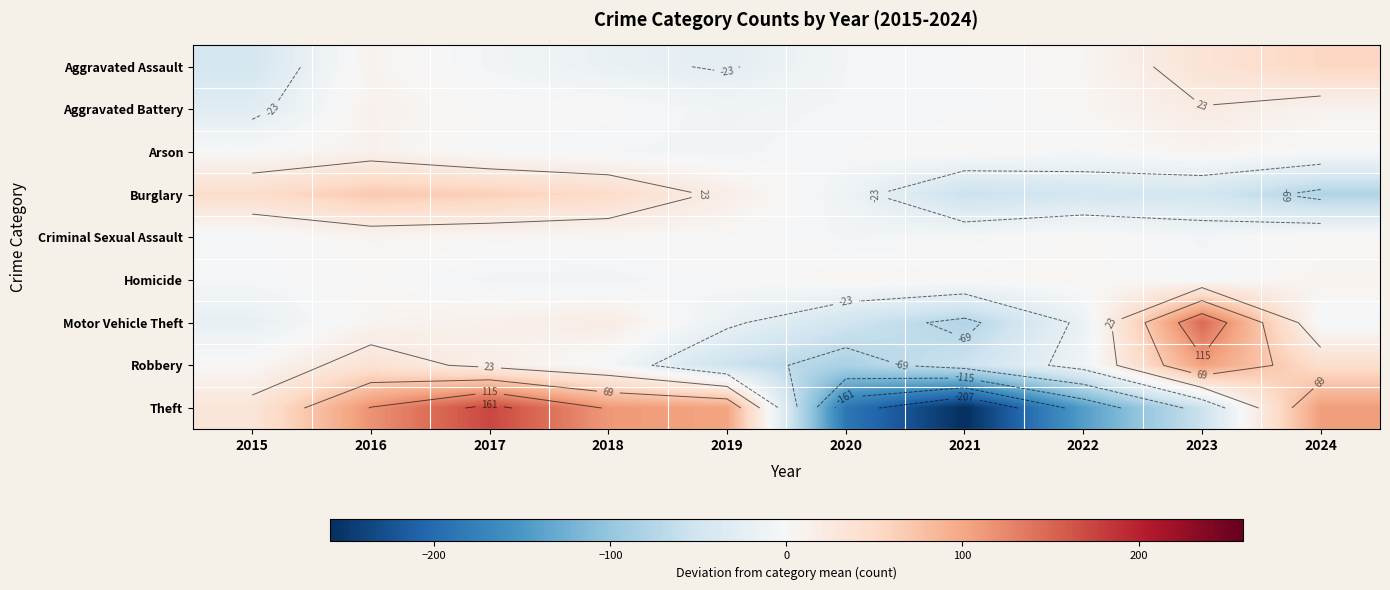

What value does the Theft series have at 2015?

31.8